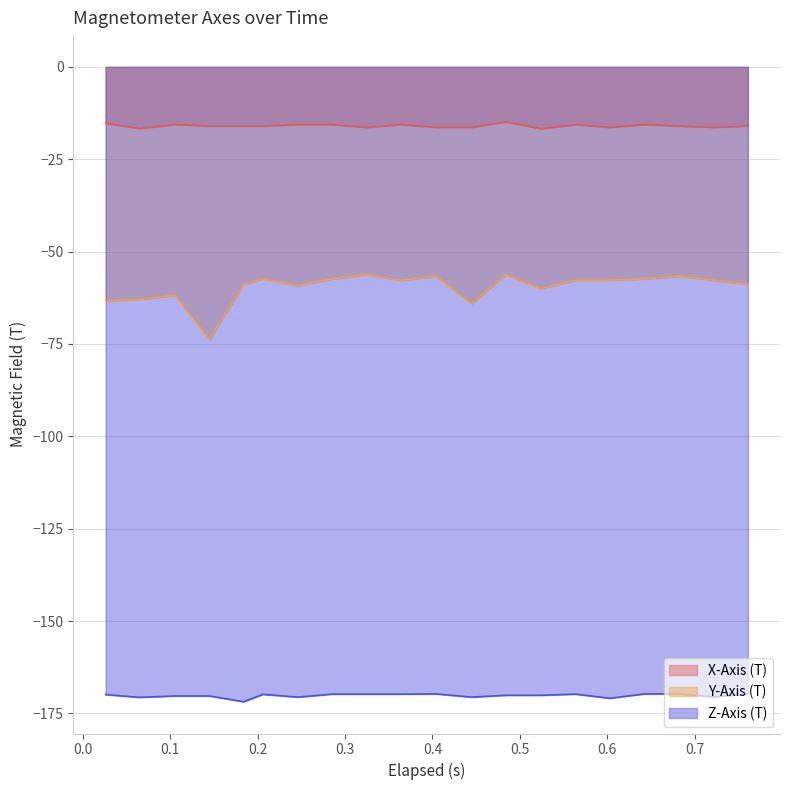

Reading right to left, list all the values displayed in this chart.

X-Axis (T): -16.0	-16.4	-16.0	-15.6	-16.4	-15.6	-16.8	-14.9	-16.4	-16.4	-15.6	-16.4	-15.6	-15.6	-16.0	-16.0	-16.0	-15.6	-16.7	-15.3
Y-Axis (T): -58.9	-57.7	-56.6	-57.4	-57.7	-57.7	-60.0	-56.2	-64.1	-56.6	-57.7	-56.2	-57.4	-59.2	-57.4	-58.9	-73.7	-61.8	-62.9	-63.3
Z-Axis (T): -169.7	-170.5	-169.7	-169.7	-170.9	-169.8	-170.1	-170.1	-170.6	-169.7	-169.8	-169.8	-169.8	-170.6	-169.8	-171.8	-170.3	-170.3	-170.6	-169.9